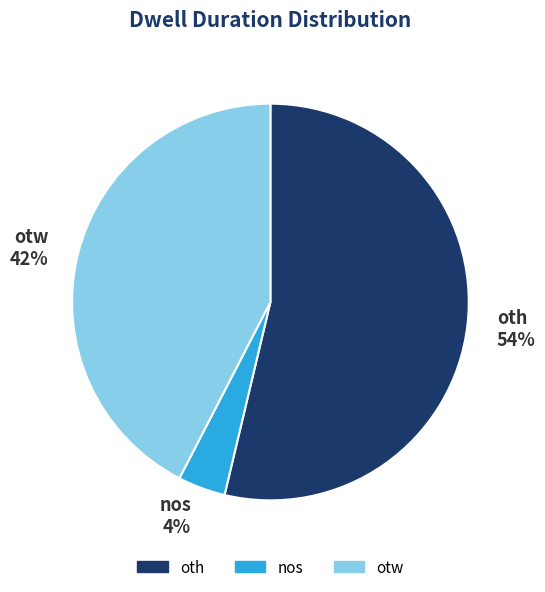

Do nos and otw together represent more than half of the pie?

No